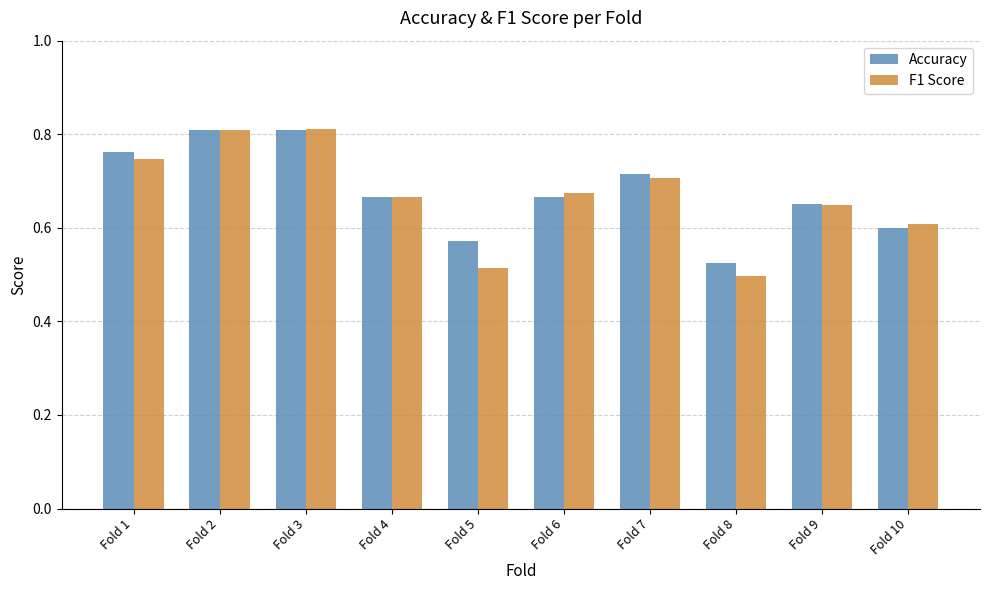

Which series has the largest total across all categories?

Accuracy